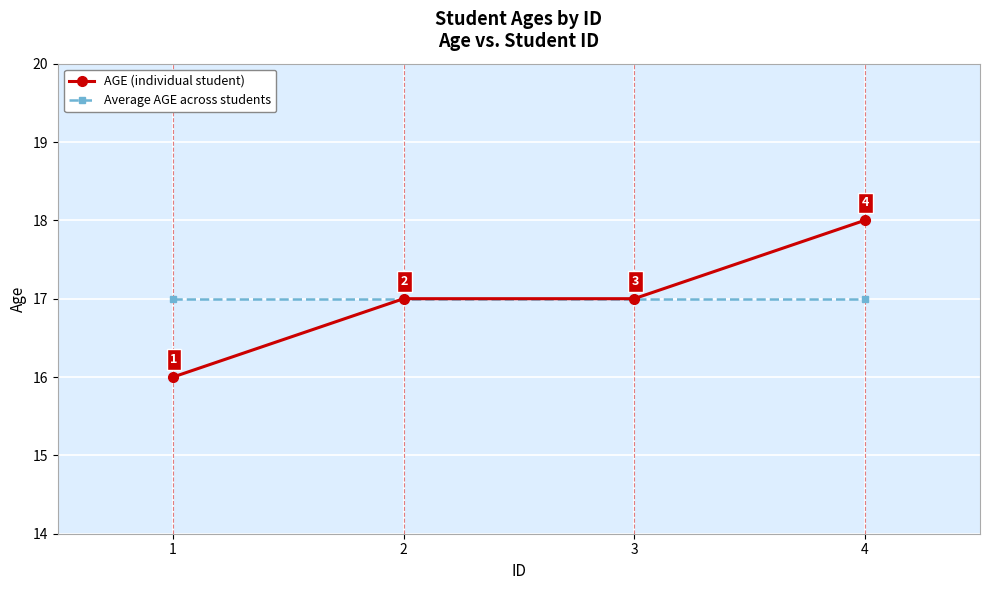

Reading left to right, extract all data points from this chart.

AGE (individual student): 1=16	2=17	3=17	4=18
Average AGE across students: 1=17	2=17	3=17	4=17